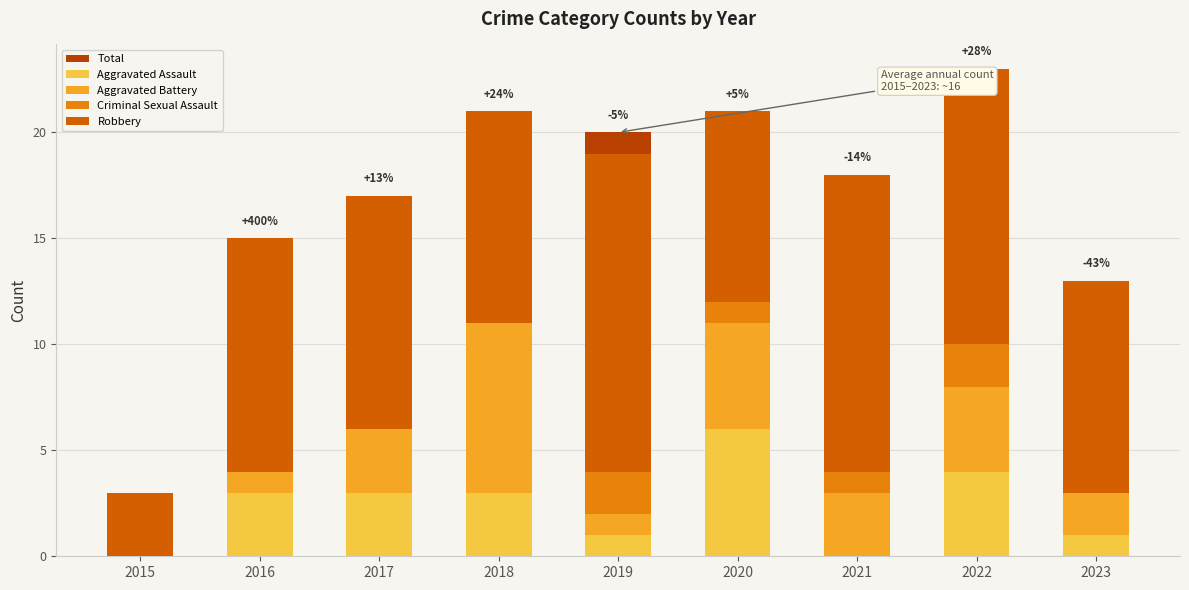

Is it true that Criminal Sexual Assault equals 1 at 2023?

False